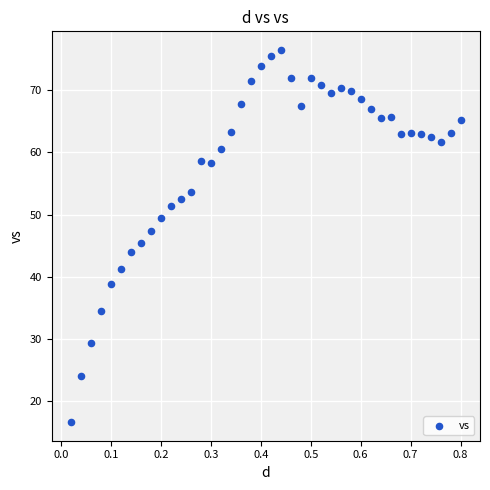

What is the range of Y values (max minus min)?

59.8